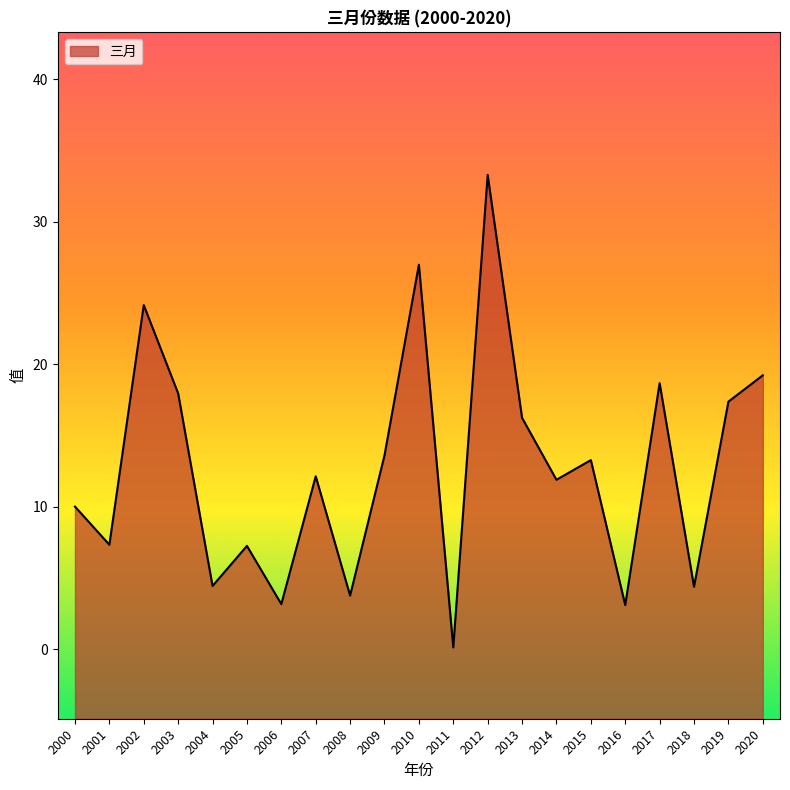

Read the value at 2006.

3.2